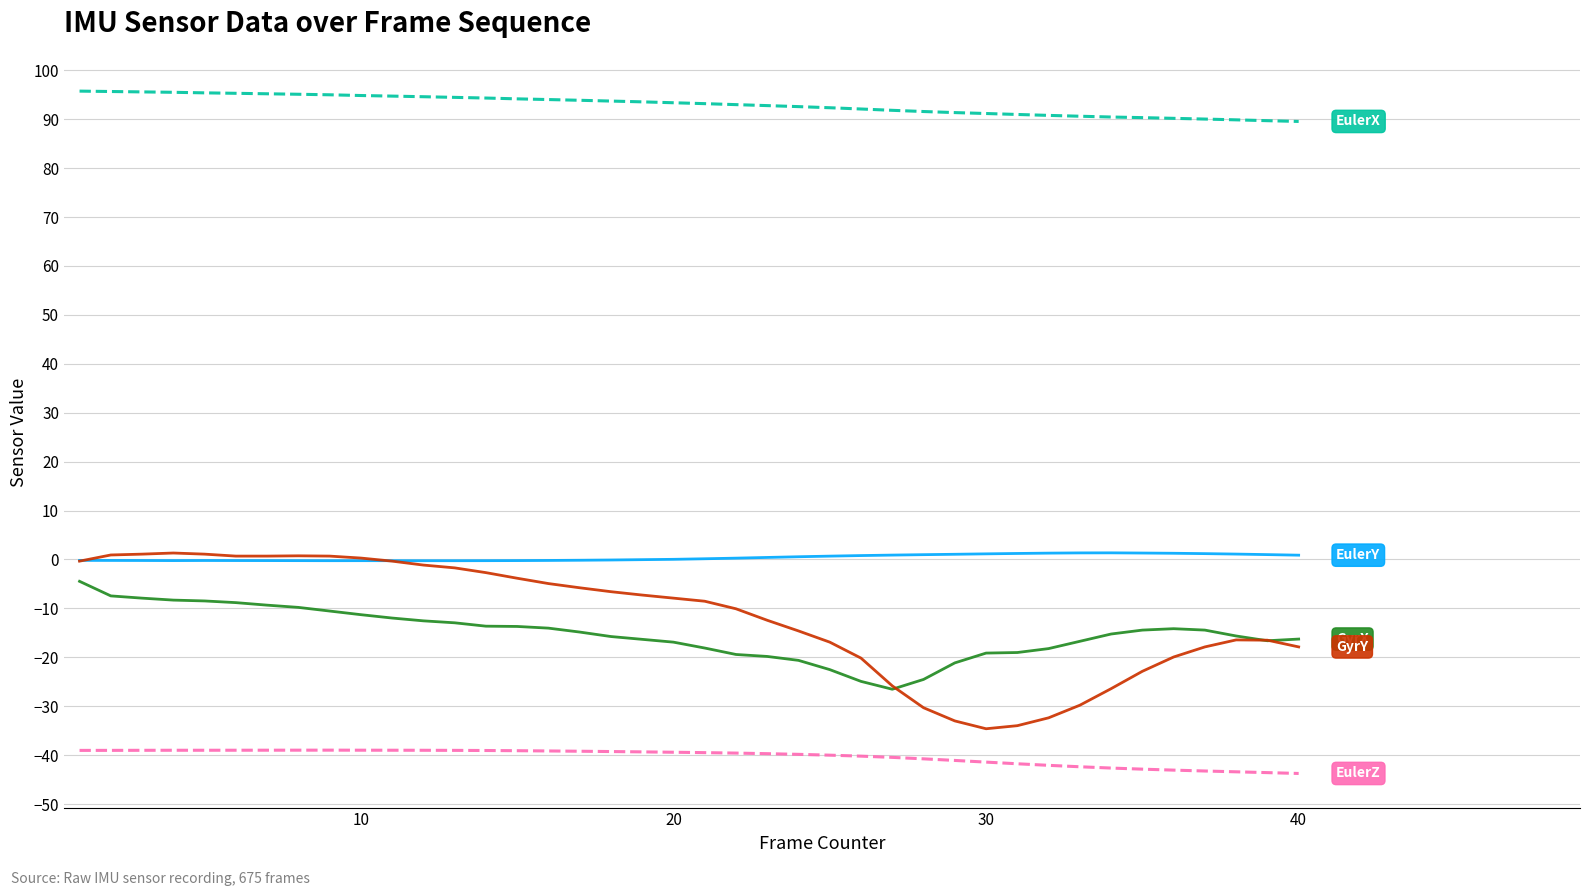

What is the greatest value displayed?

95.7